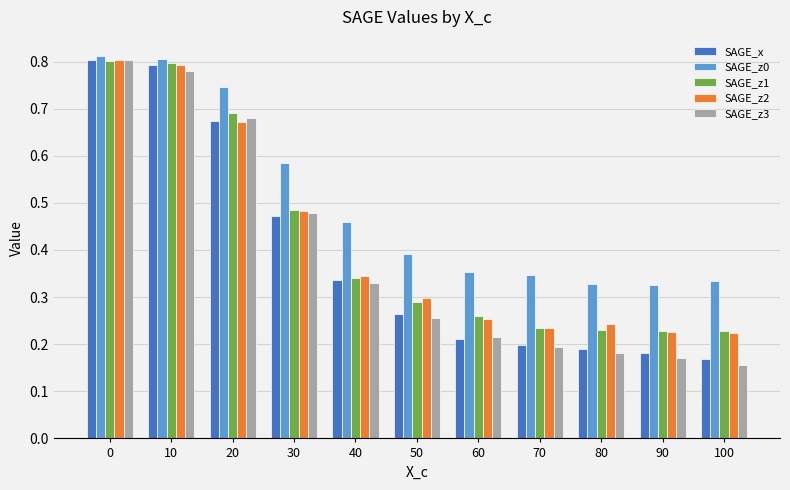

Which series has the largest total across all categories?

SAGE_z0